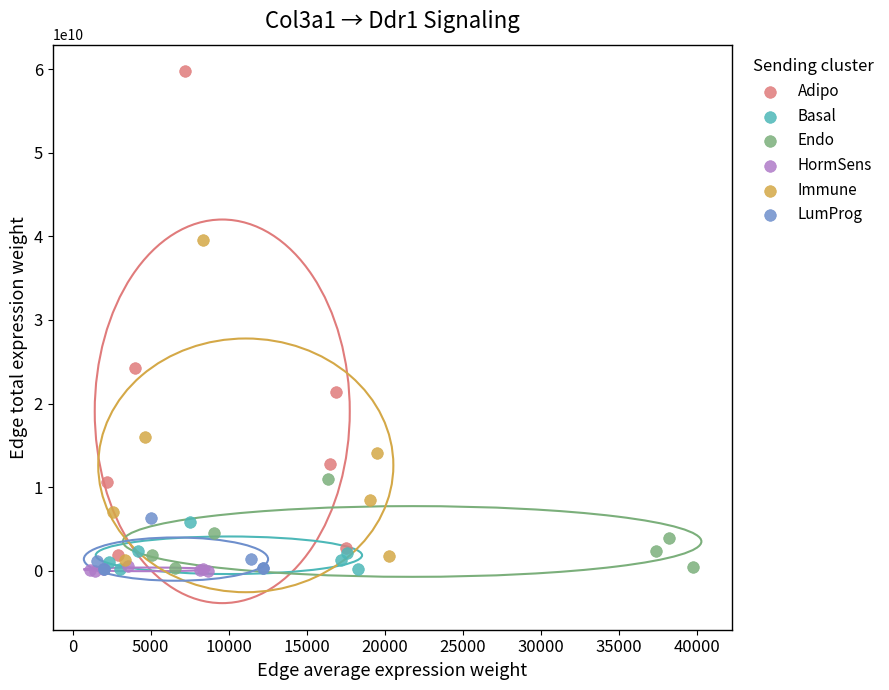

Which series reaches the maximum Y coordinate?

Adipo